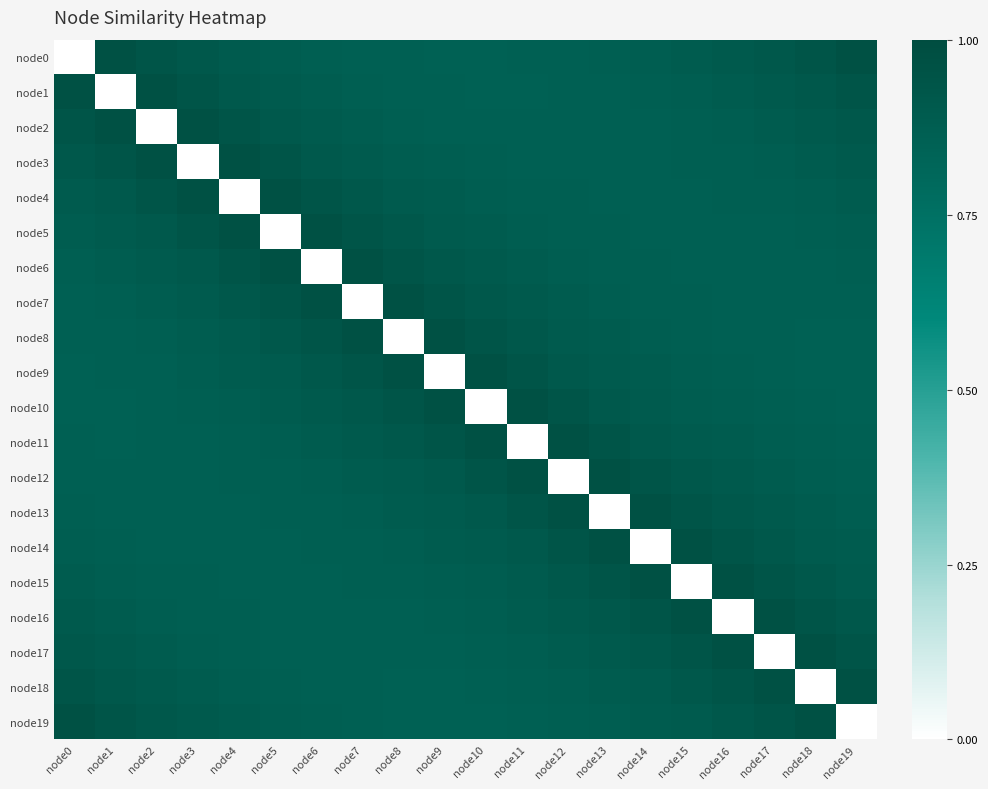

What is the total value across all series at node18?

17.0